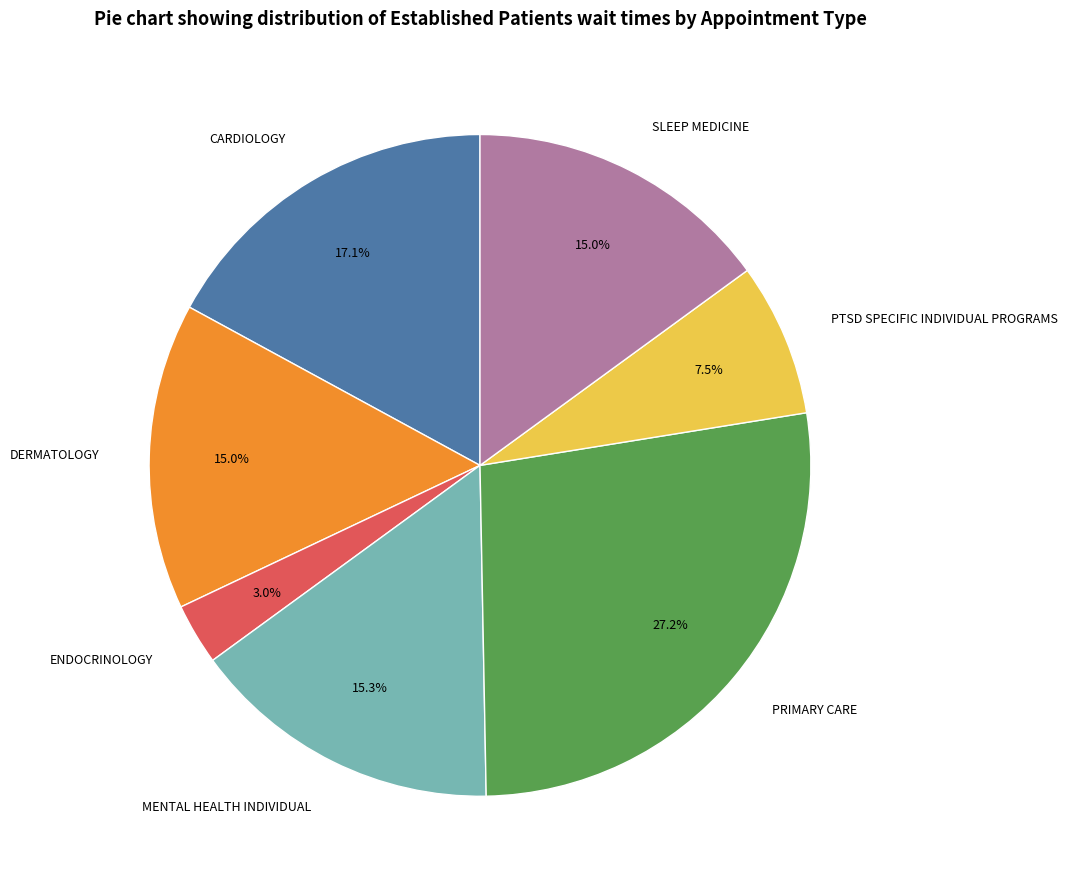

Is it true that PRIMARY CARE is 27% of the pie?

True